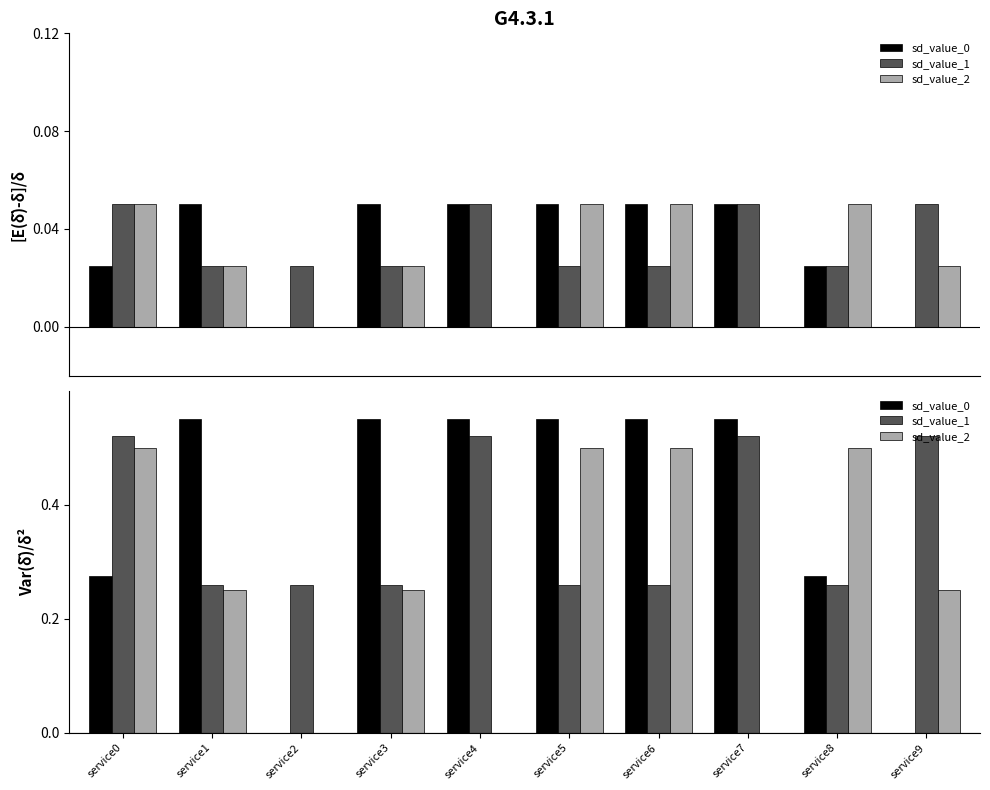

At service0, list the series in order from largest to smallest.

sd_value_1, sd_value_2, sd_value_0